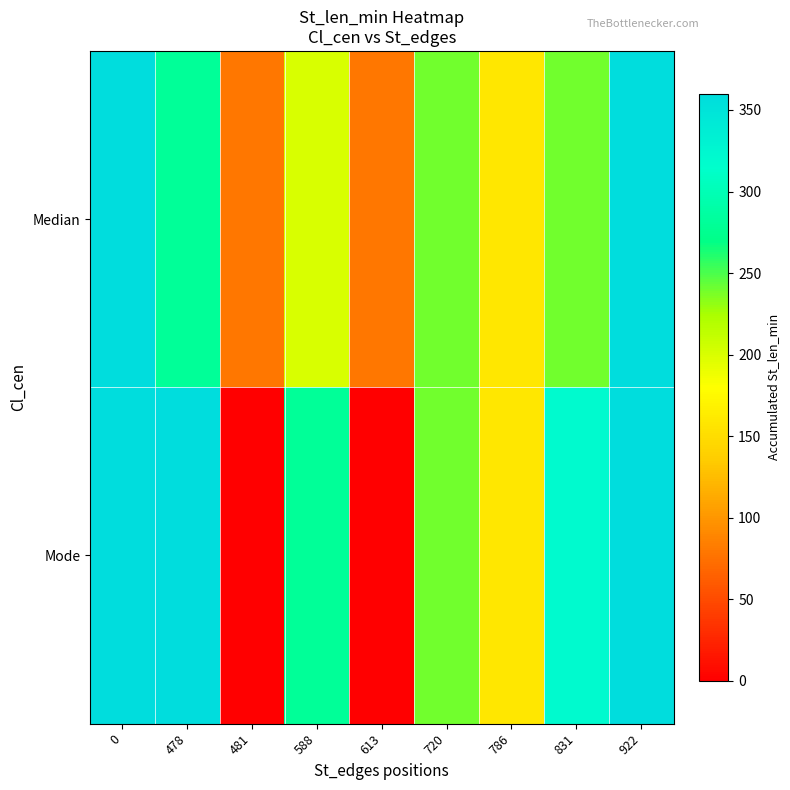

Which series has the largest range (max minus min)?

Mode